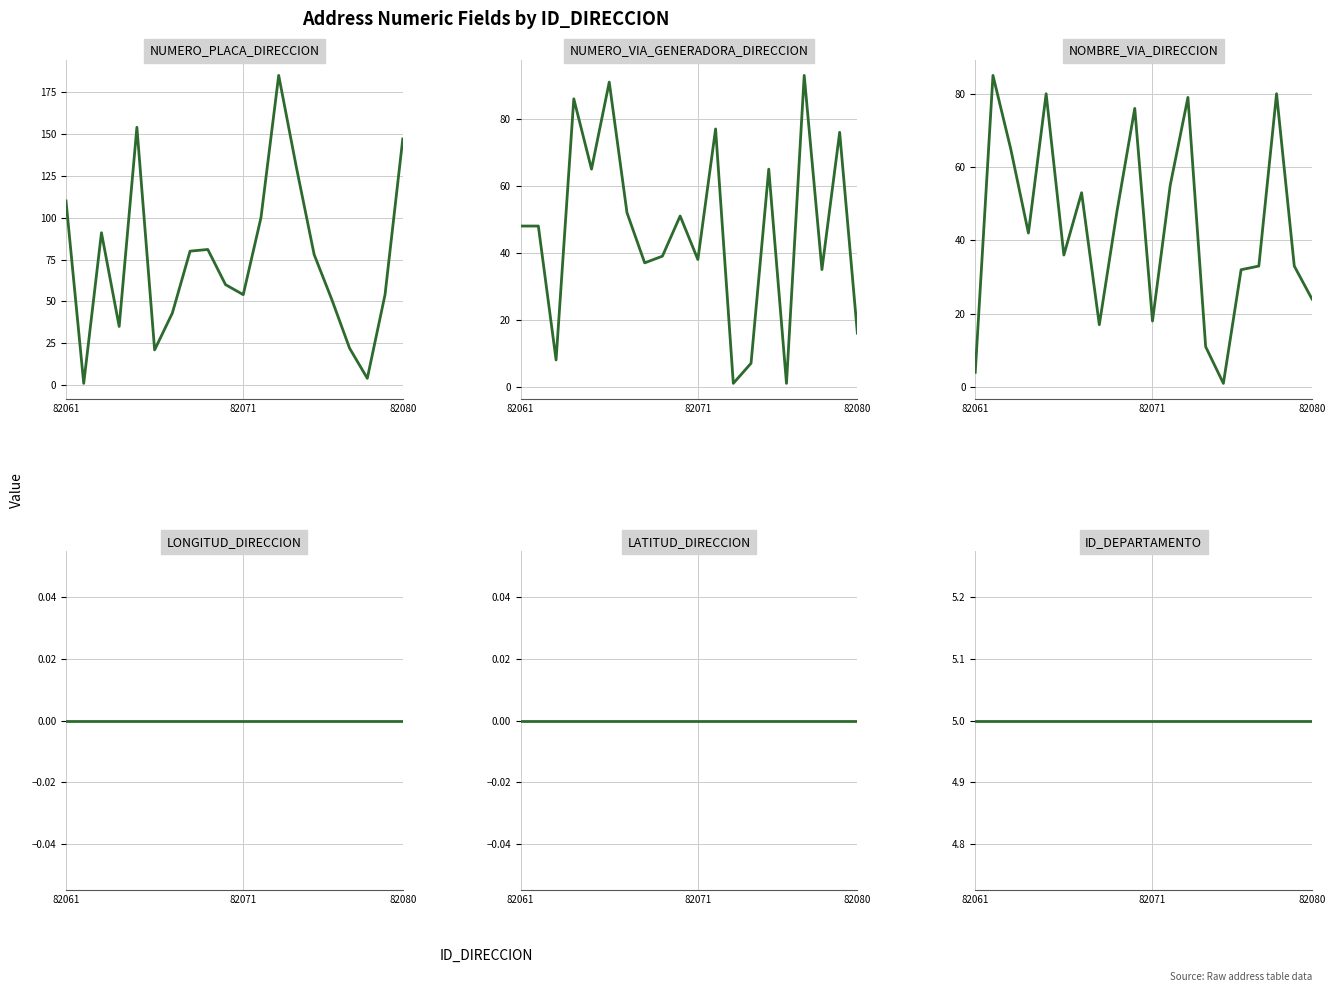

How many data points does each series have?

20